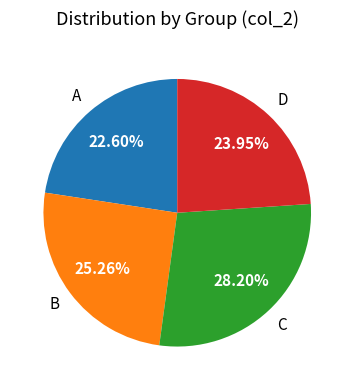

To the nearest percent, what is the combined percentage of A and D?

47%